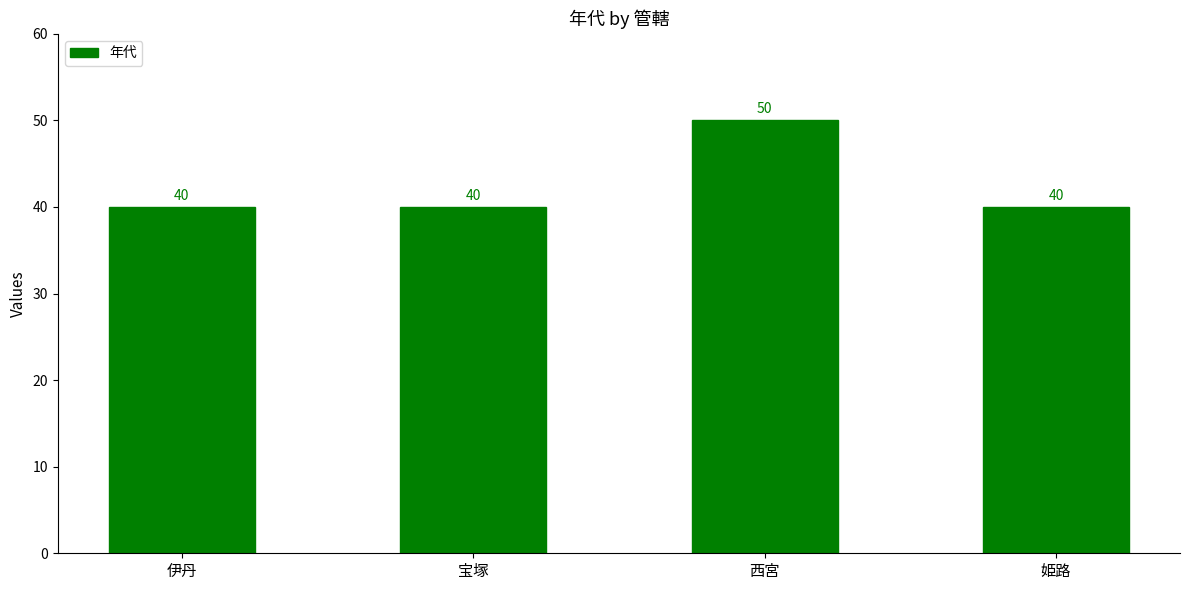

What is the difference between the values at 姫路 and 西宮?

10